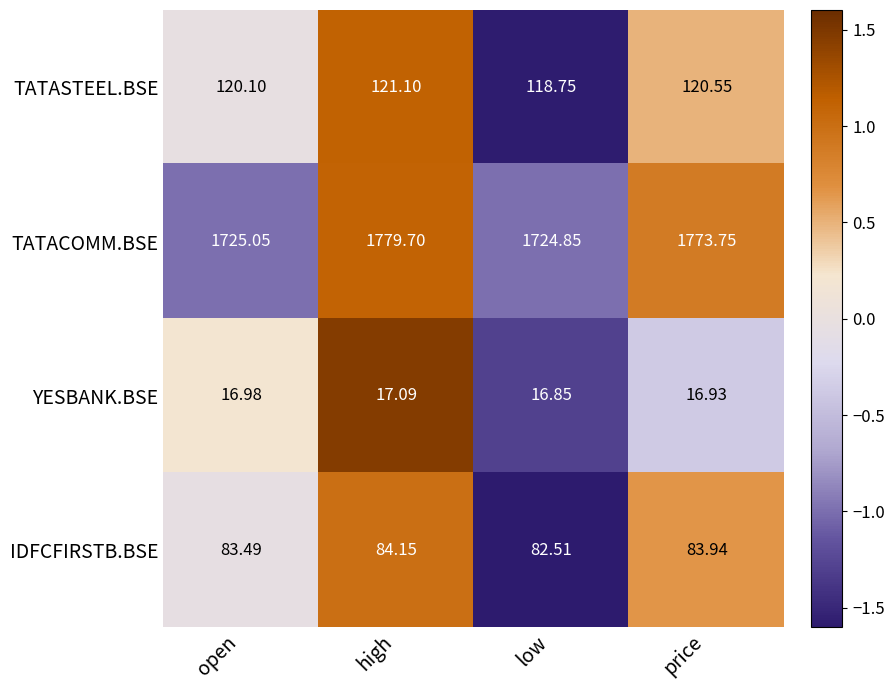

Rank the series by their maximum value, from lowest to highest.

YESBANK.BSE, IDFCFIRSTB.BSE, TATASTEEL.BSE, TATACOMM.BSE